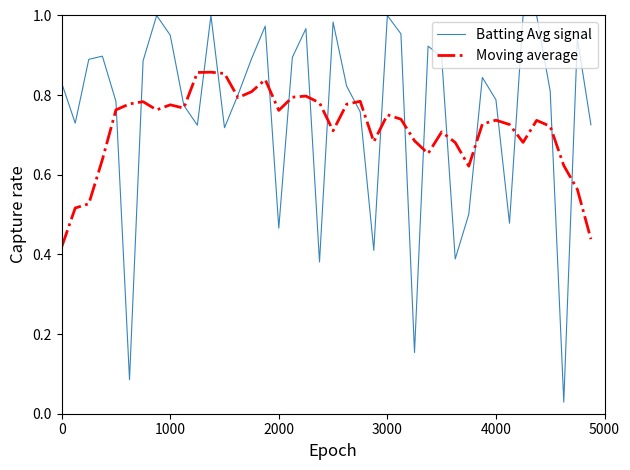

Which series has the largest range (max minus min)?

Batting Avg signal